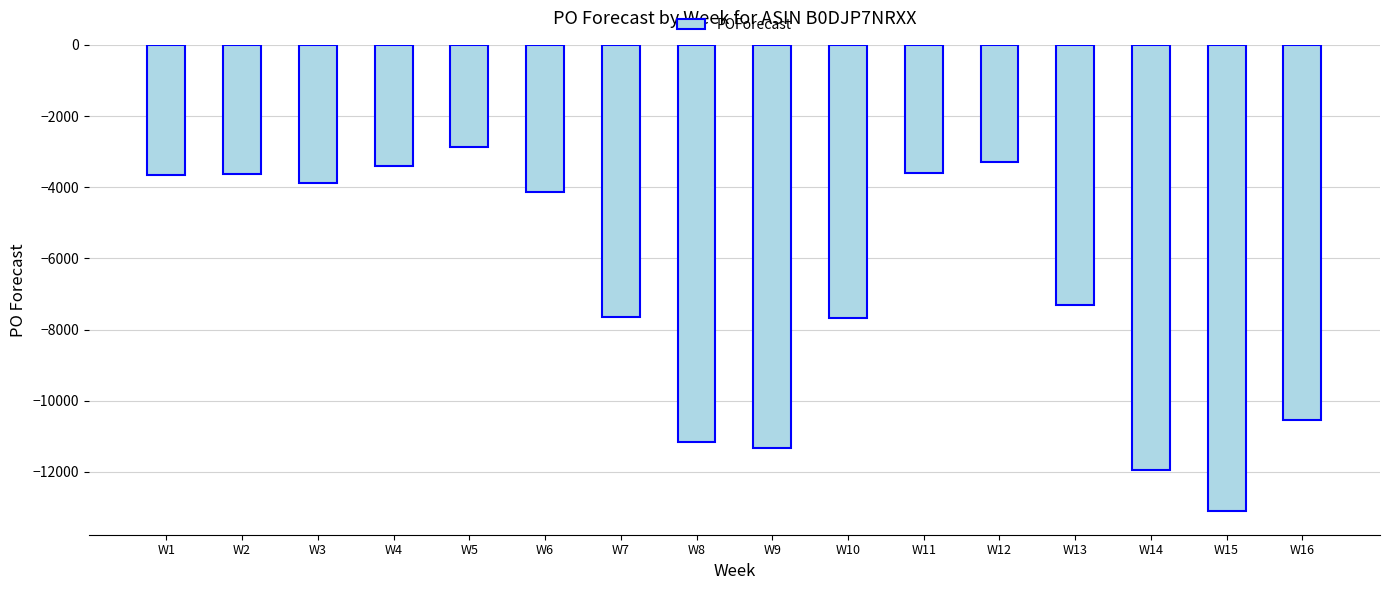

Is it true that the value at W10 is -2620?

False